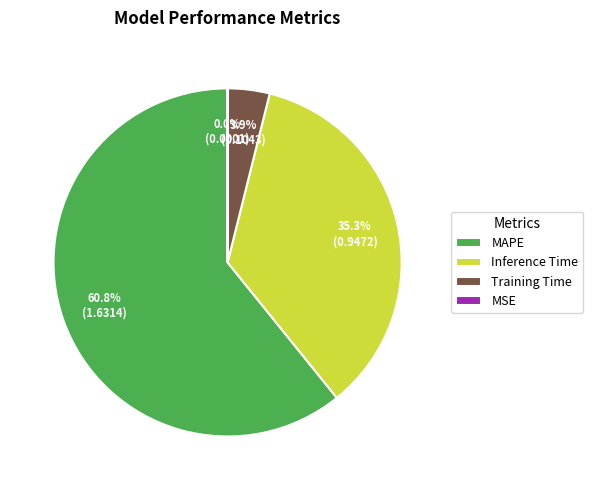

Which category accounts for the majority?

MAPE